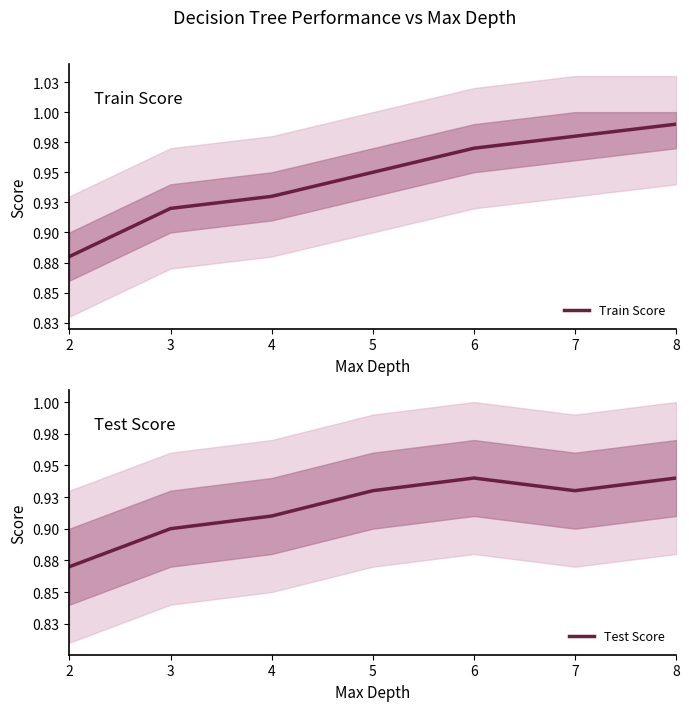

Reading left to right, list all the values displayed in this chart.

Train Score: 0.9	0.9	0.9	0.9	1.0	1.0	1.0
Test Score: 0.9	0.9	0.9	0.9	0.9	0.9	0.9